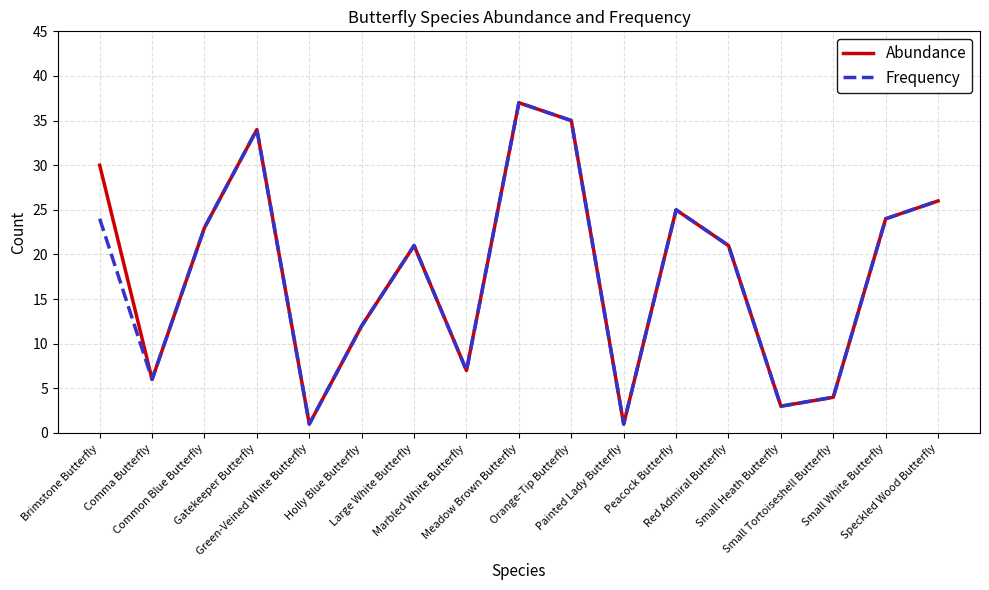

What is the smallest value displayed?

1